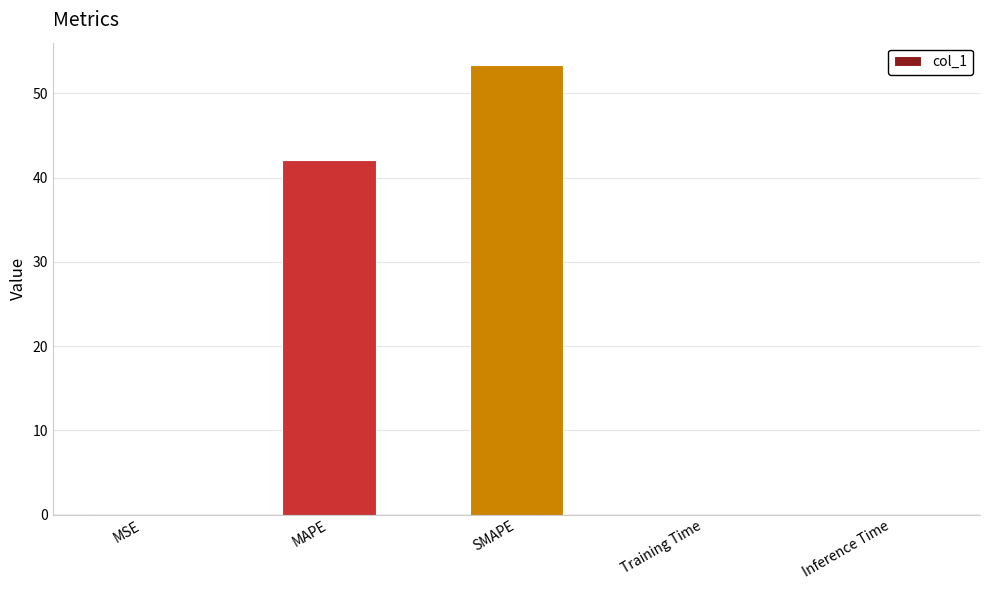

Which category has the highest value across all series?

SMAPE